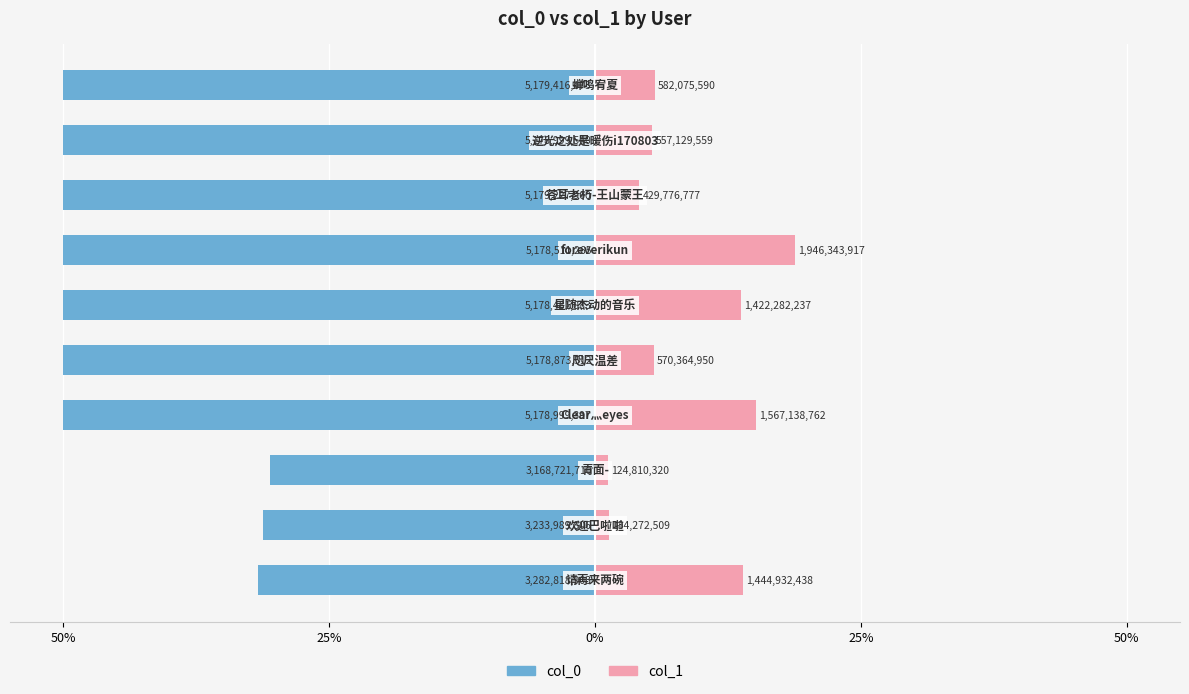

True or false: col_0 has a value of -50.0 at 6.

True